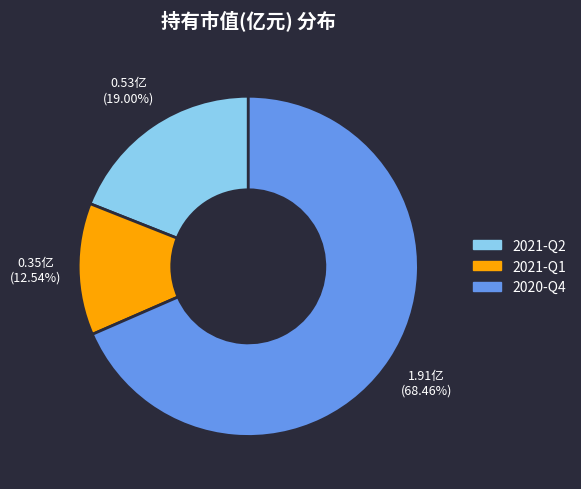

To the nearest percent, what is the difference between the 2021-Q2 and 2020-Q4 slice percentages?

49%